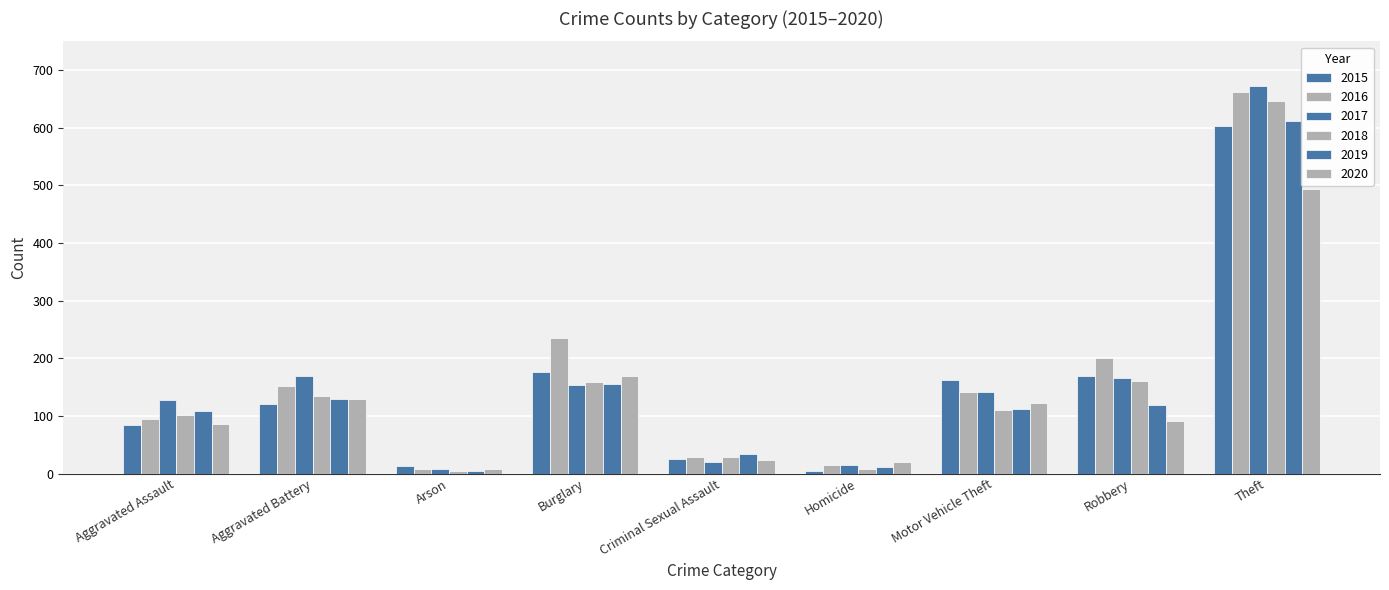

How many groups of bars are there?

9